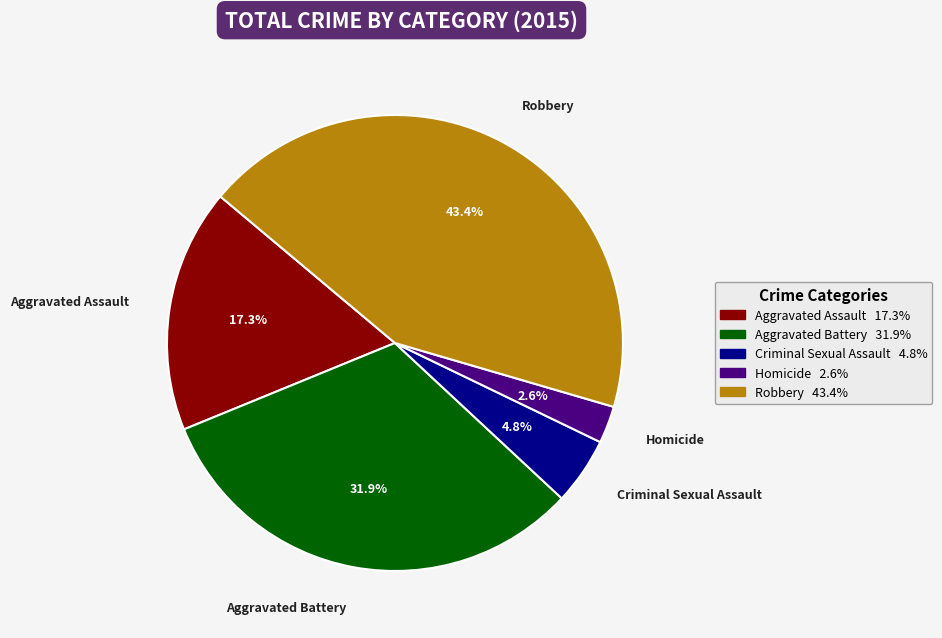

Between Aggravated Battery and Aggravated Assault, which is larger?

Aggravated Battery